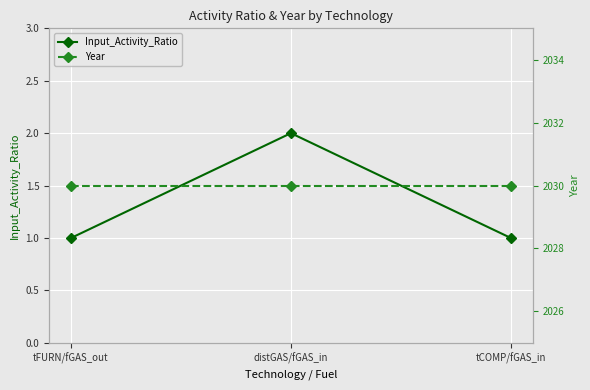

What is the total value across all series at distGAS/fGAS_in?

2032